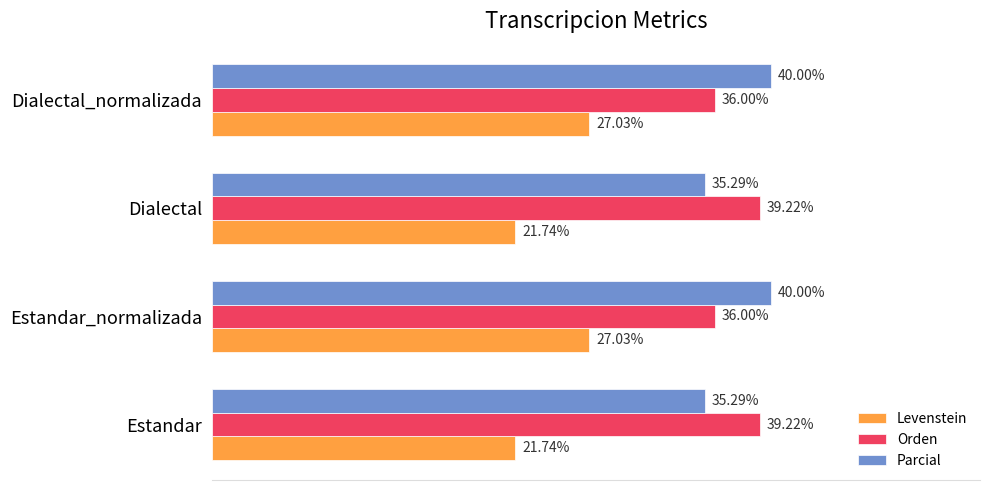

Which series has the largest total across all categories?

Parcial